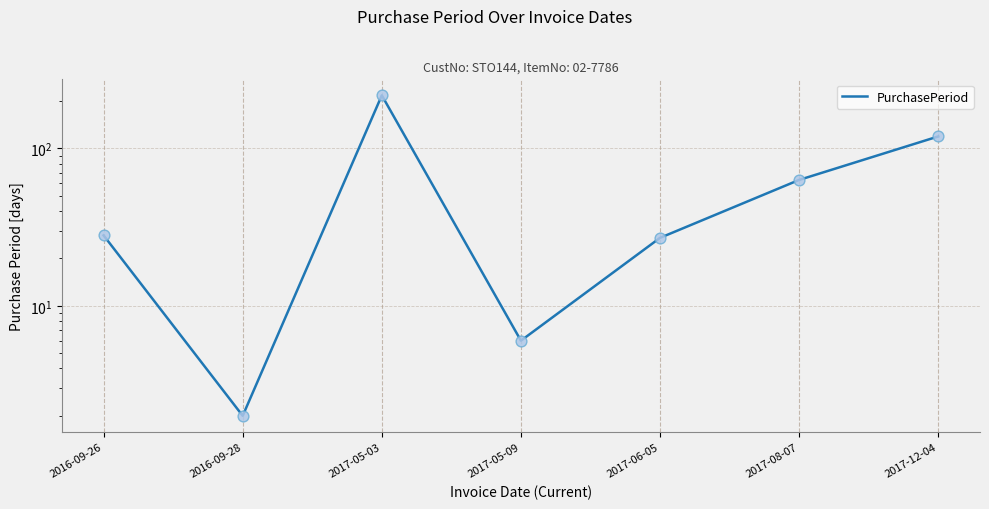

Approximately how many times larger is the value at 2017-05-09 compared to 2017-06-05?

0.2